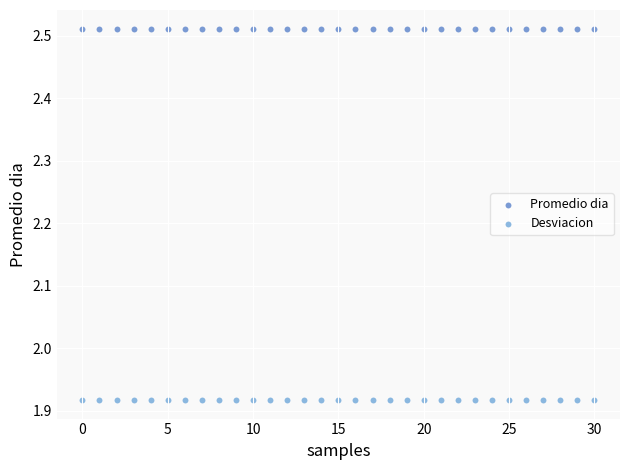

What are all the series names shown in the legend?

Promedio dia, Desviacion